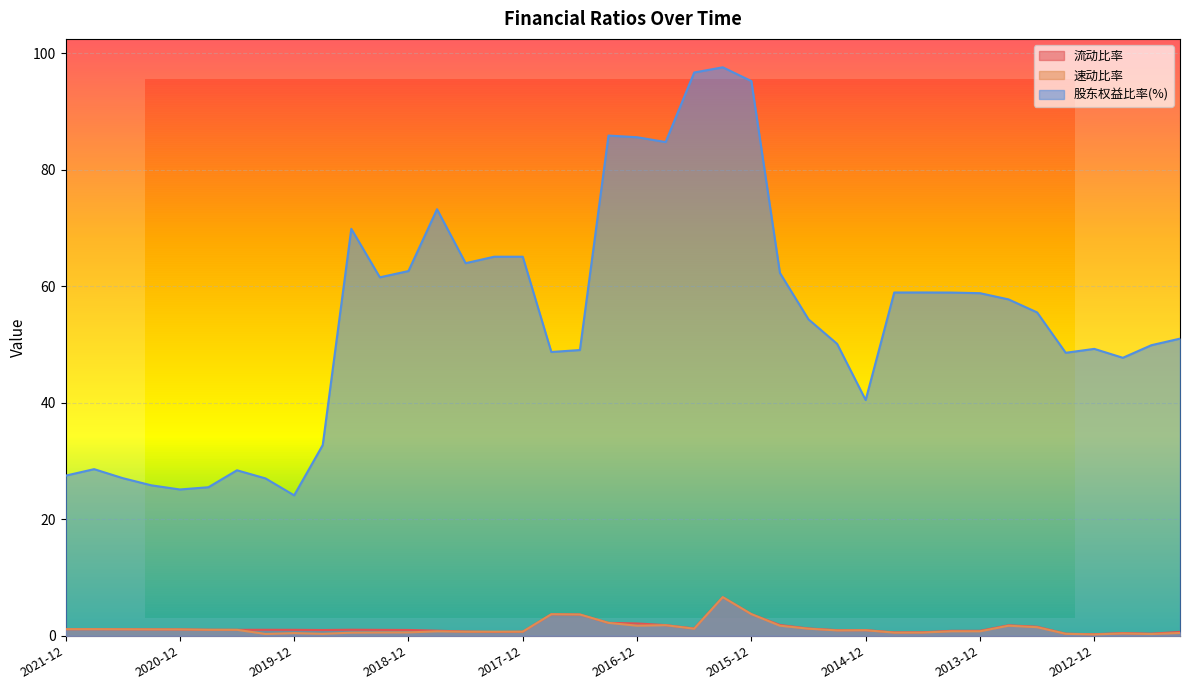

Is the value of 股东权益比率(%) at 2015-03 greater than the value of 速动比率 at 2016-12?

Yes